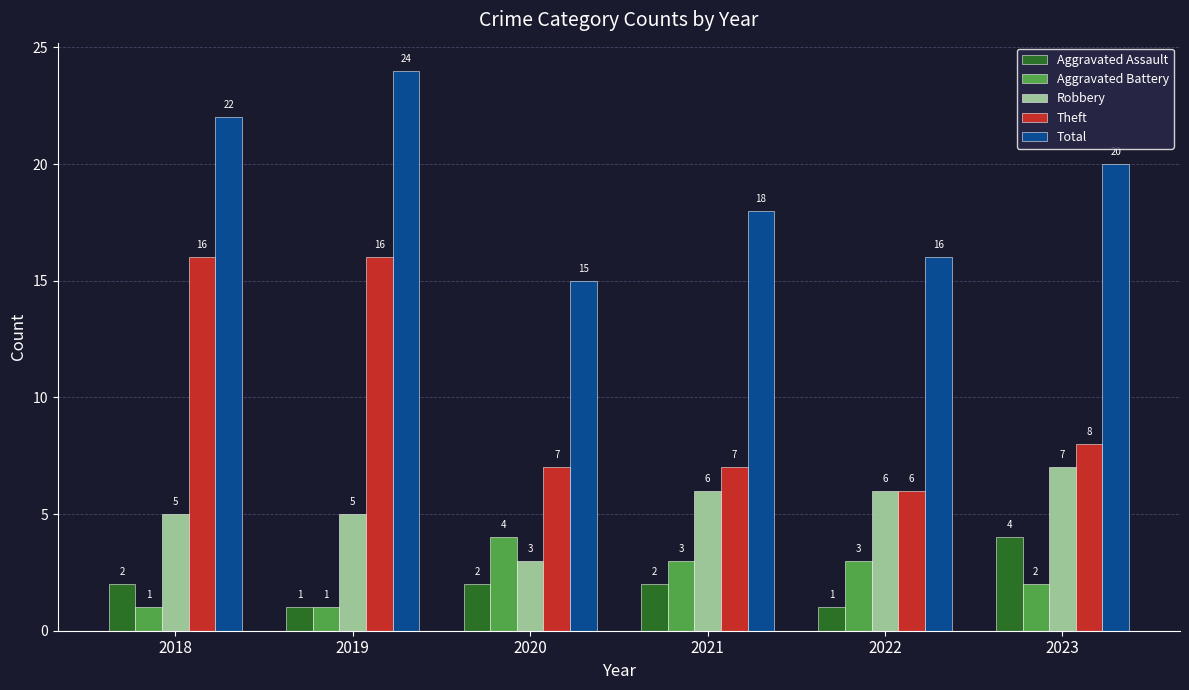

Which series has the largest total across all categories?

Total